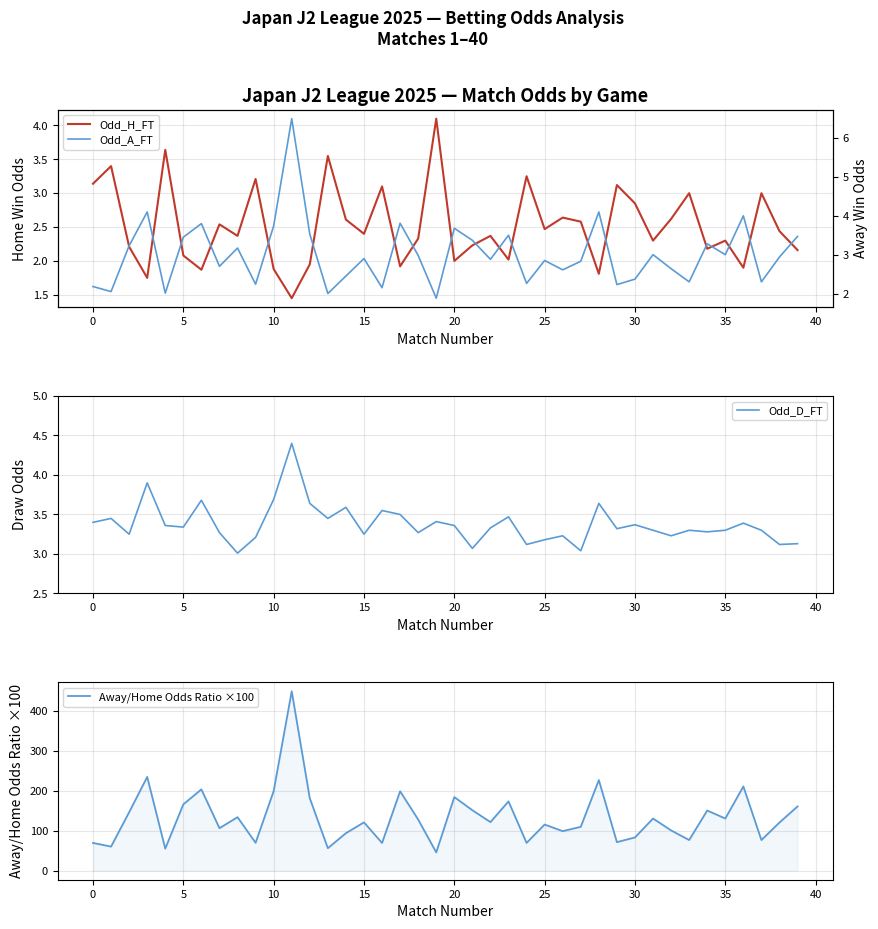

What is the difference between the second highest and second lowest values in the Away/Home Odds Ratio ×100 series?

179.1